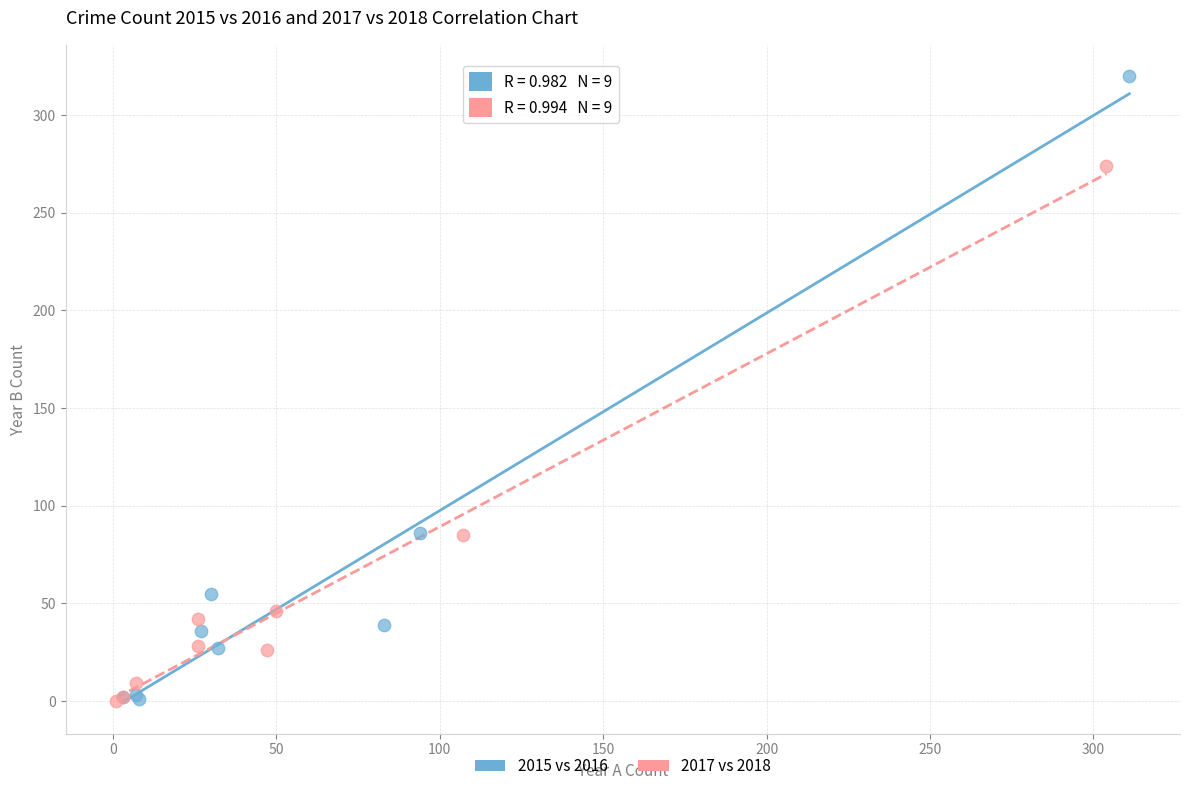

Which series reaches the maximum Y coordinate?

2015 vs 2016